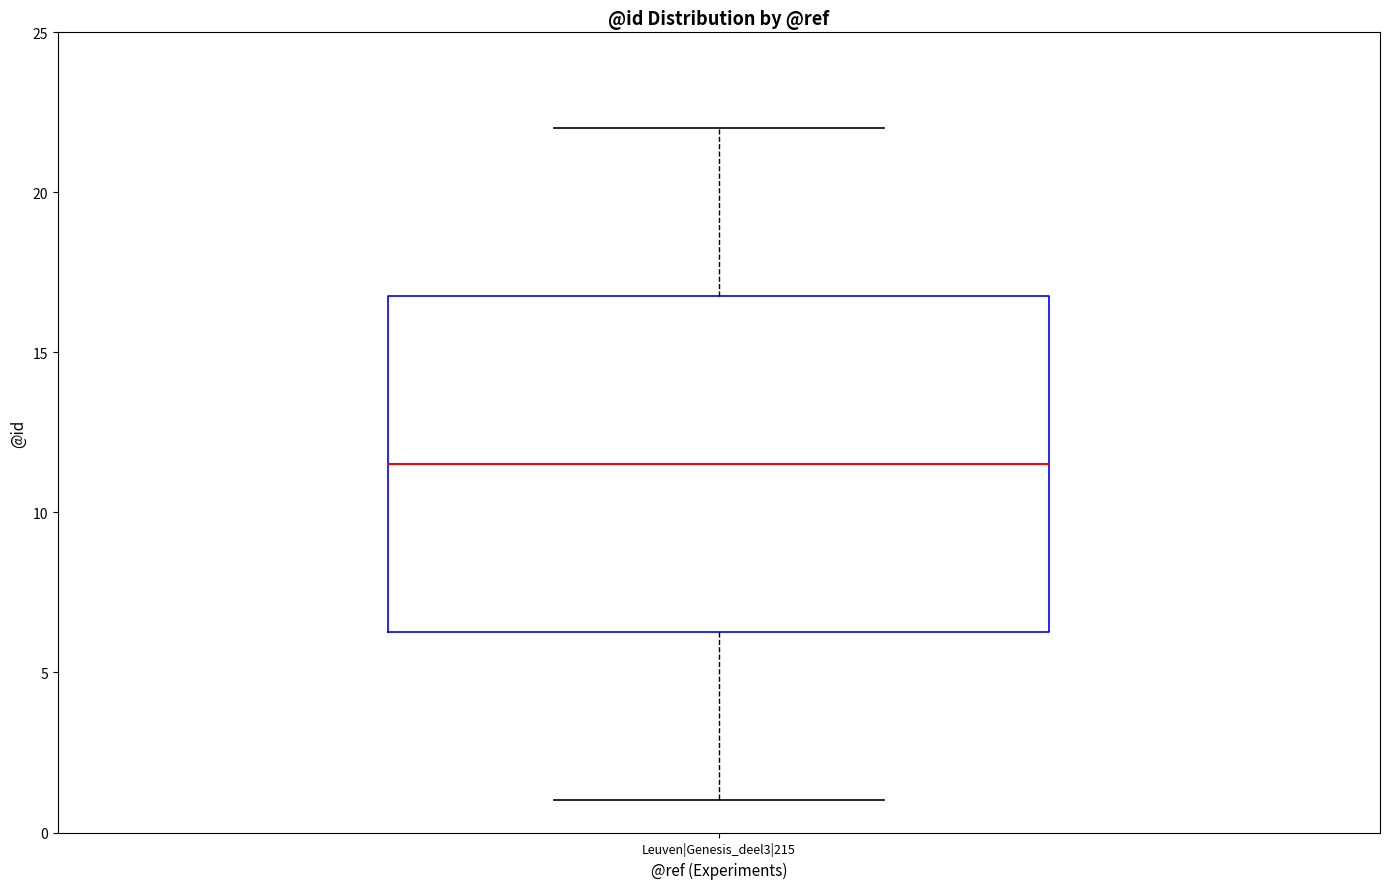

Read this box plot against the y-axis: the position of the median line, the range covered by the box, and the ends of both whiskers. The values are not printed on the chart, so give them approximately, as read against the axis.

median 11.5, box 6.5 to 17.0, whiskers 1.0 to 22.0